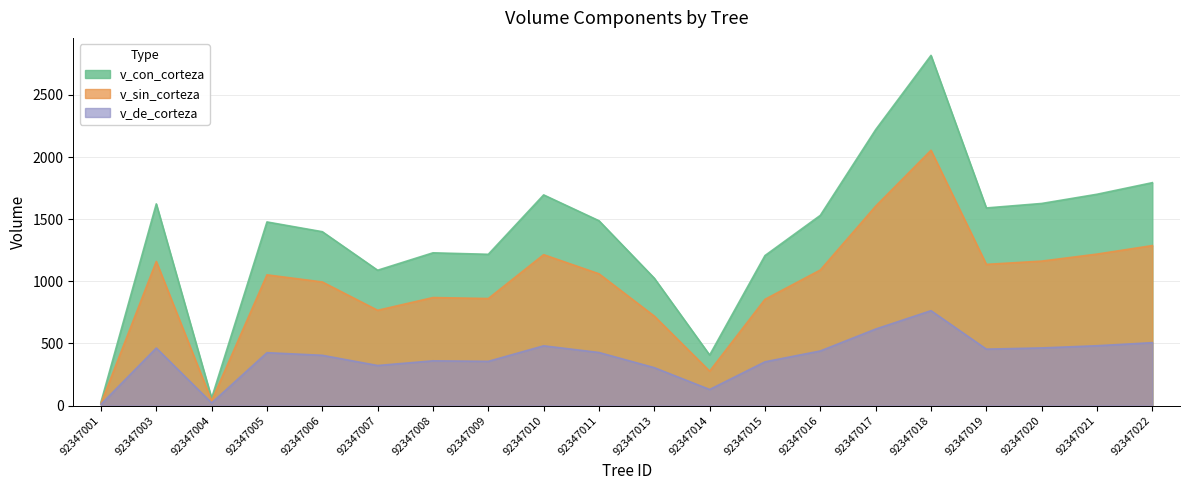

Which category has the highest value across all series?

92347018